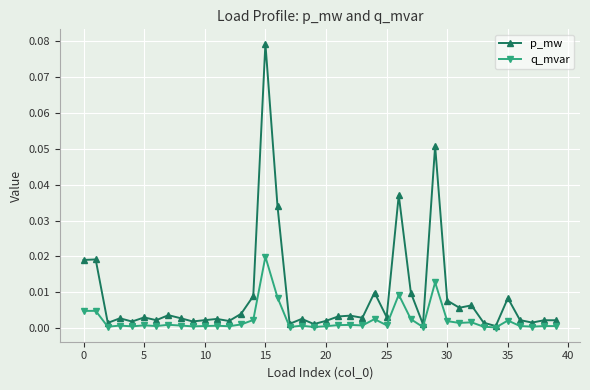

How many lines are shown in the chart?

2